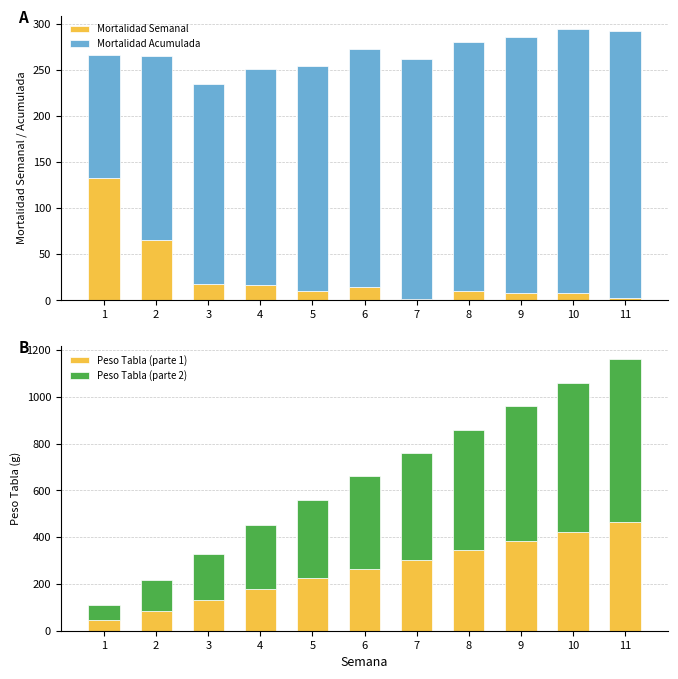

True or false: Mortalidad Acumulada has a value of 452 at 8.

False